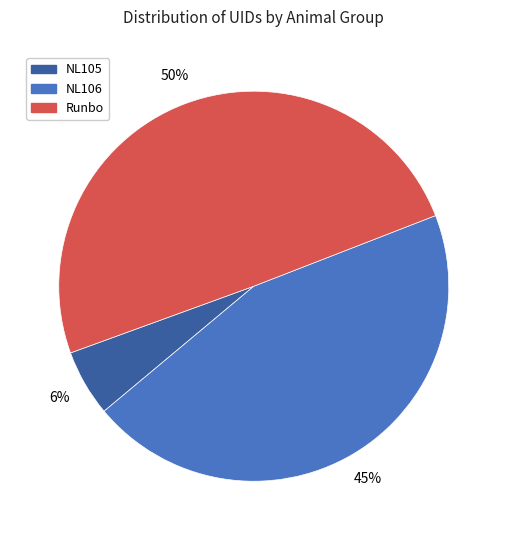

The NL106 slice represents 45% of the pie. True or false?

True